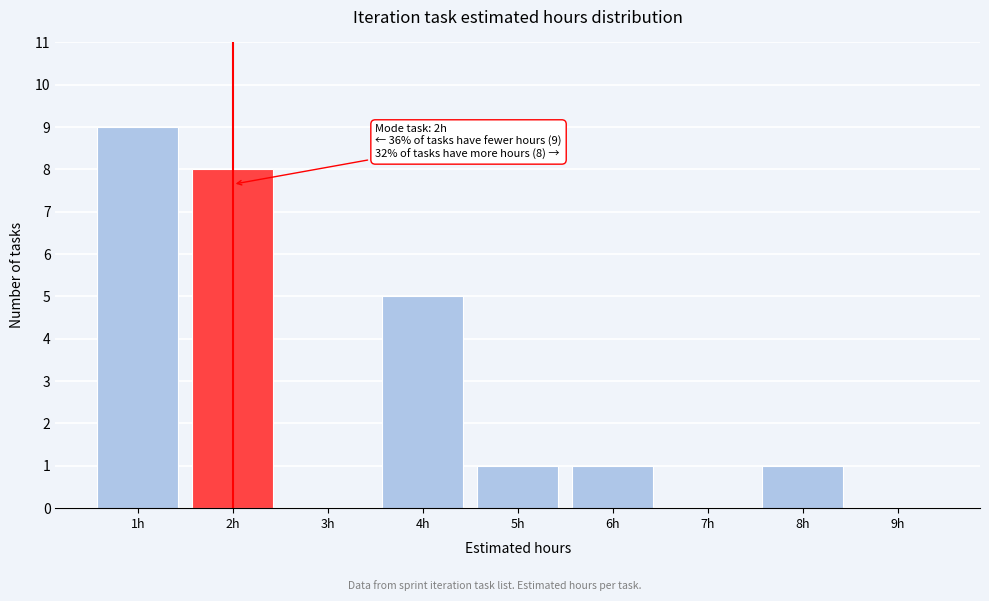

Over which range of the x-axis is the bar tallest?

0.5 to 1.5